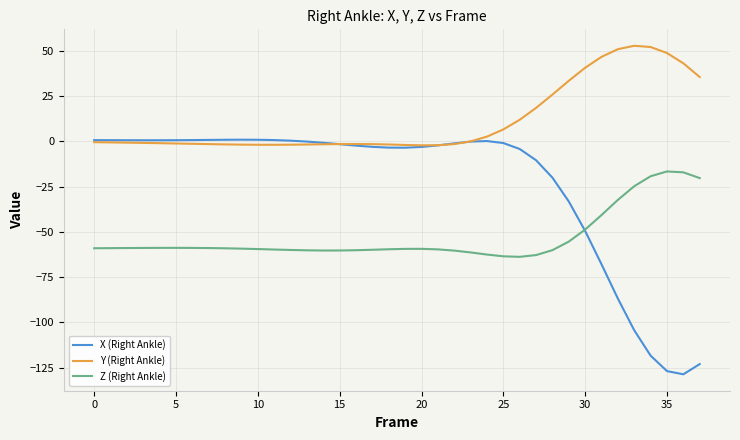

Which series has the largest range (max minus min)?

X (Right Ankle)